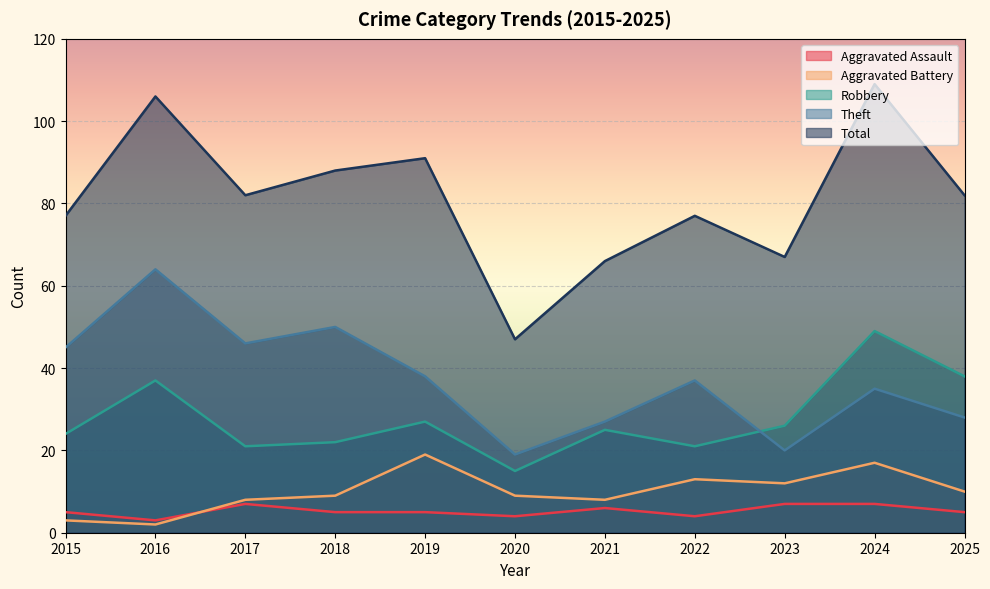

Rank the series at 2018 from lowest to highest value.

Aggravated Assault, Aggravated Battery, Robbery, Theft, Total